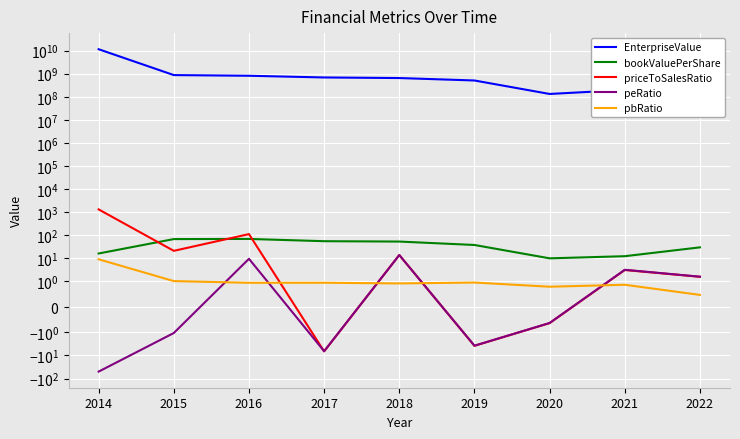

Reading left to right, extract all data points from this chart.

EnterpriseValue: 2014=11537401292.0	2015=872041020.4	2016=814925990.4	2017=687594509.7	2018=648815860.2	2019=508490431.1	2020=132418185.7	2021=197371009.2	2022=146291597.6
bookValuePerShare: 2014=15.9	2015=67.1	2016=68.1	2017=54.3	2018=52.4	2019=37.2	2020=9.8	2021=12.1	2022=29.4
priceToSalesRatio: 2014=1301.3	2015=20.7	2016=110.3	2017=-6.6	2018=13.6	2019=-3.8	2020=-0.6	2021=3.1	2022=1.5
peRatio: 2014=-50.1	2015=-1.1	2016=9.4	2017=-6.5	2018=13.6	2019=-3.8	2020=-0.6	2021=3.1	2022=1.6
pbRatio: 2014=8.9	2015=1.0	2016=0.9	2017=0.9	2018=0.9	2019=0.9	2020=0.8	2021=0.9	2022=0.5